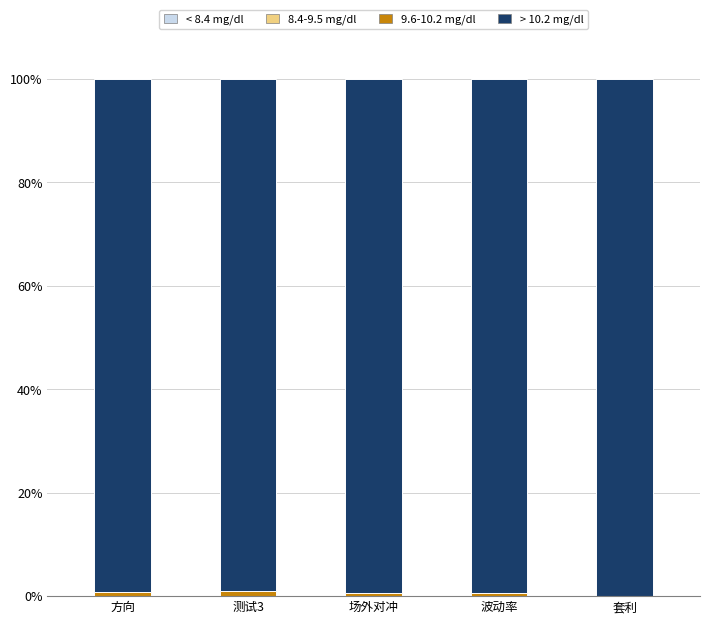

What is the label of the 1st bar from the right?

套利